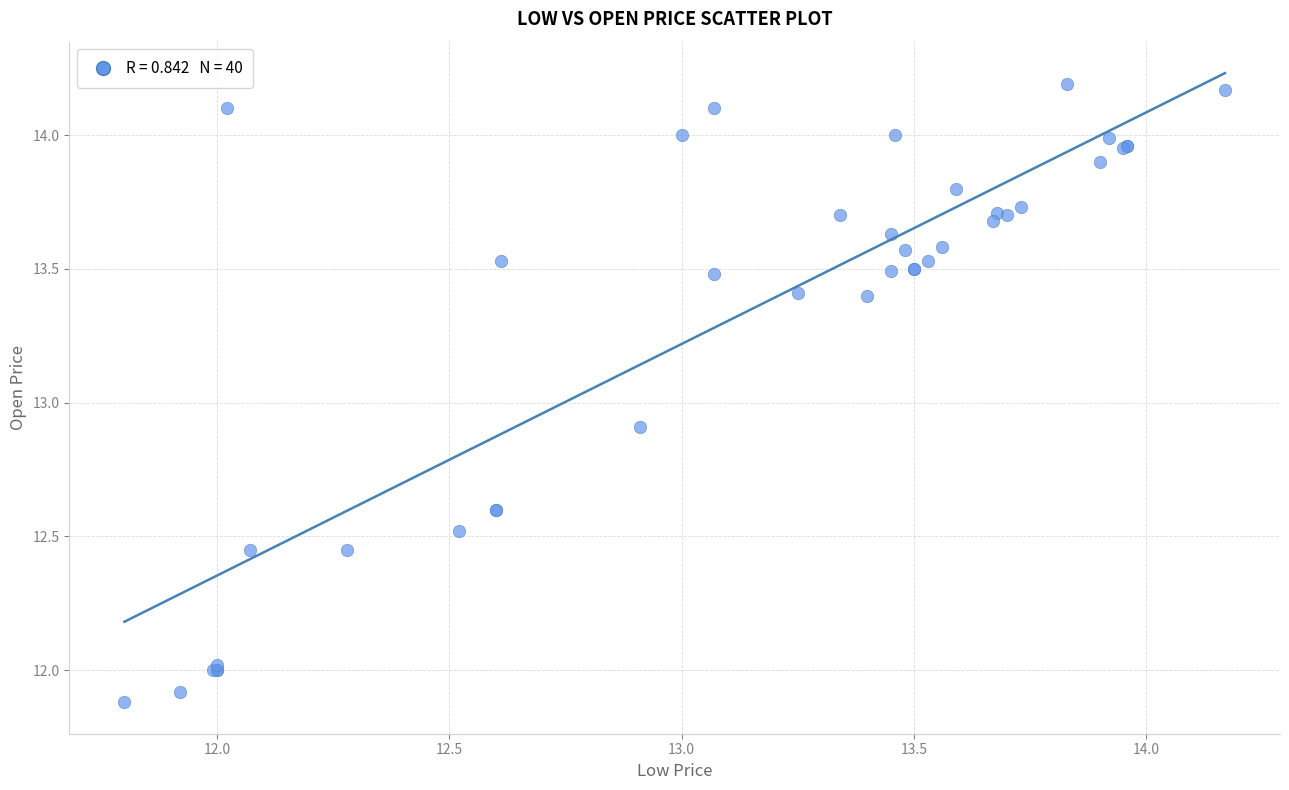

What Y value in the scatter plot is closest to 13?

12.9